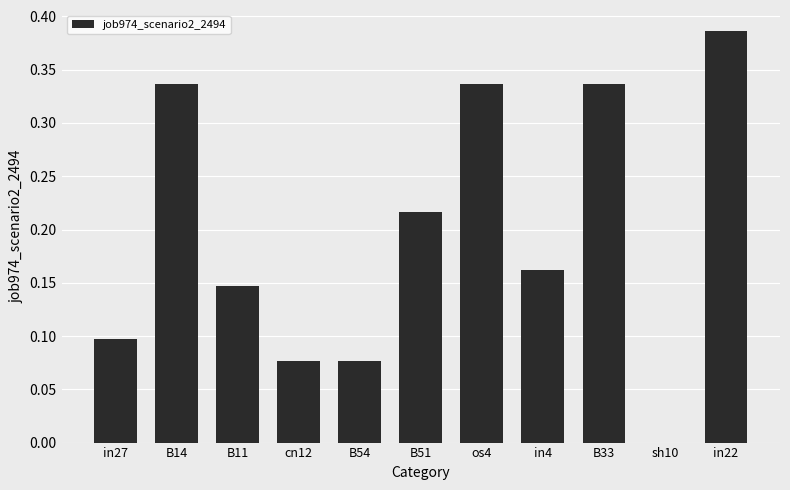

The chart shows a value of 0.0 at B11. True or false?

False